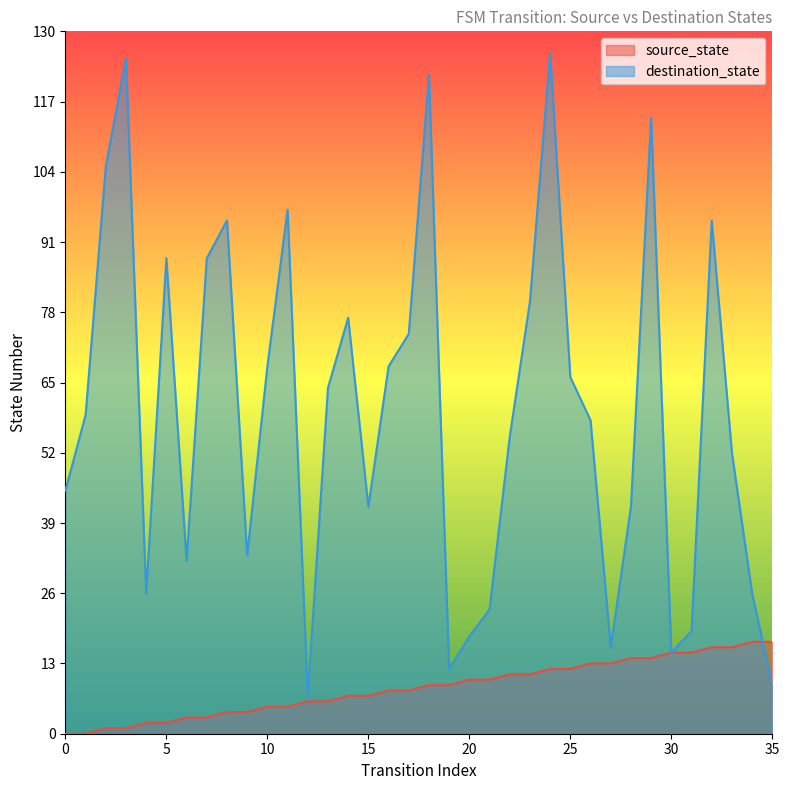

How many interior local valleys does the destination_state series have?

8